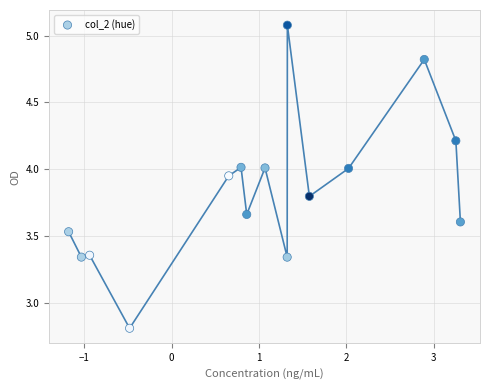

What Y value in the scatter plot is closest to 3?

2.8